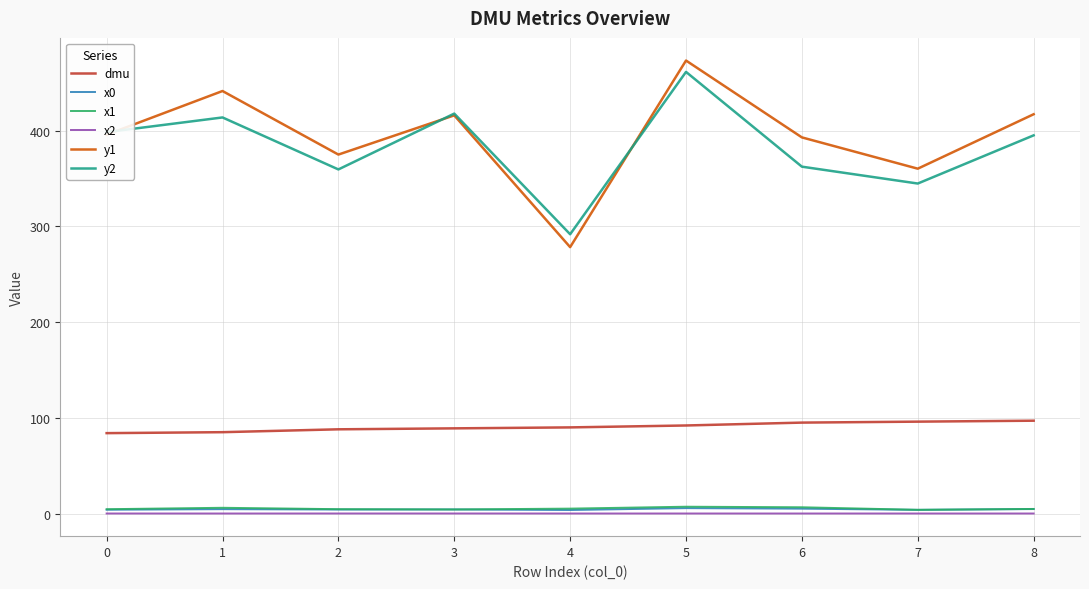

True or false: y1 and x0 intersect in this chart.

False